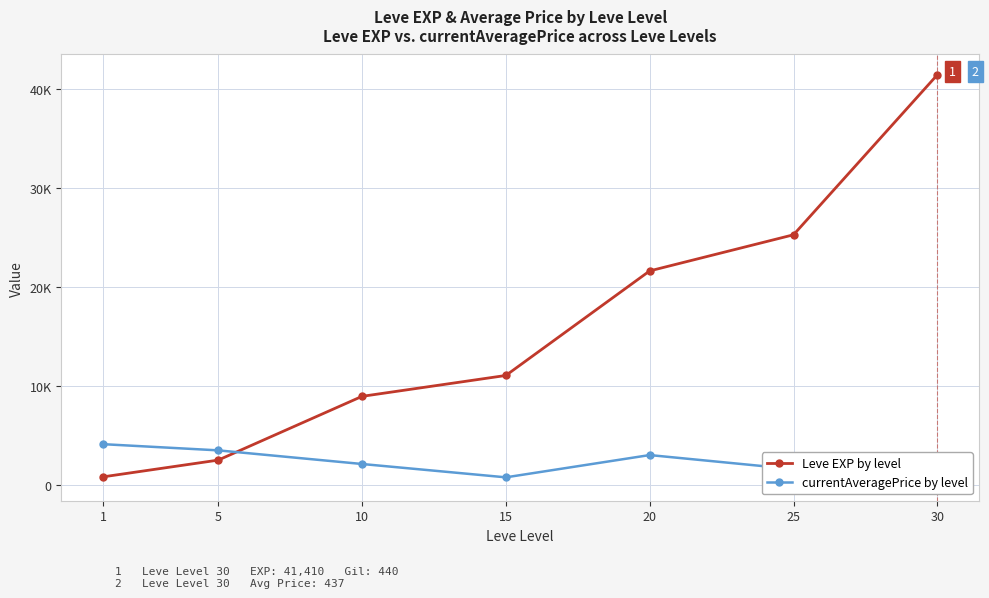

At how many categories does at least one series exceed 3832?

6